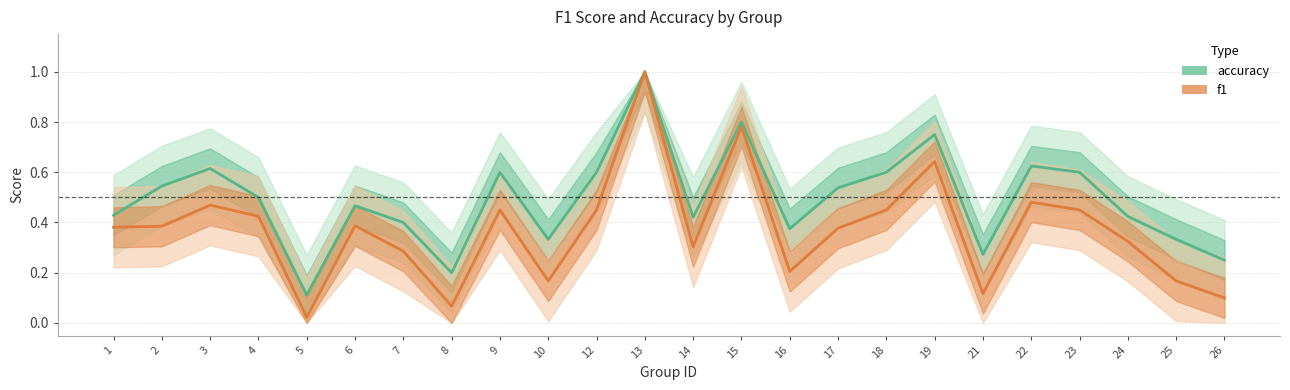

Reading left to right, transcribe all the data shown in this chart.

accuracy: 1=0.4	2=0.5	3=0.6	4=0.5	5=0.1	6=0.5	7=0.4	8=0.2	9=0.6	10=0.3	12=0.6	13=1.0	14=0.4	15=0.8	16=0.4	17=0.5	18=0.6	19=0.8	21=0.3	22=0.6	23=0.6	24=0.4	25=0.3	26=0.2
f1: 1=0.4	2=0.4	3=0.5	4=0.4	5=0.0	6=0.4	7=0.3	8=0.1	9=0.5	10=0.2	12=0.5	13=1.0	14=0.3	15=0.8	16=0.2	17=0.4	18=0.5	19=0.6	21=0.1	22=0.5	23=0.5	24=0.3	25=0.2	26=0.1